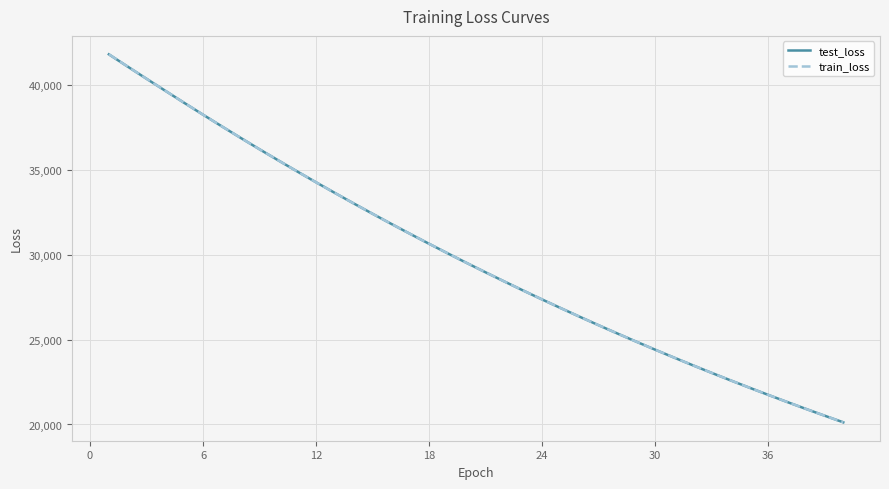

How many lines are shown in the chart?

2